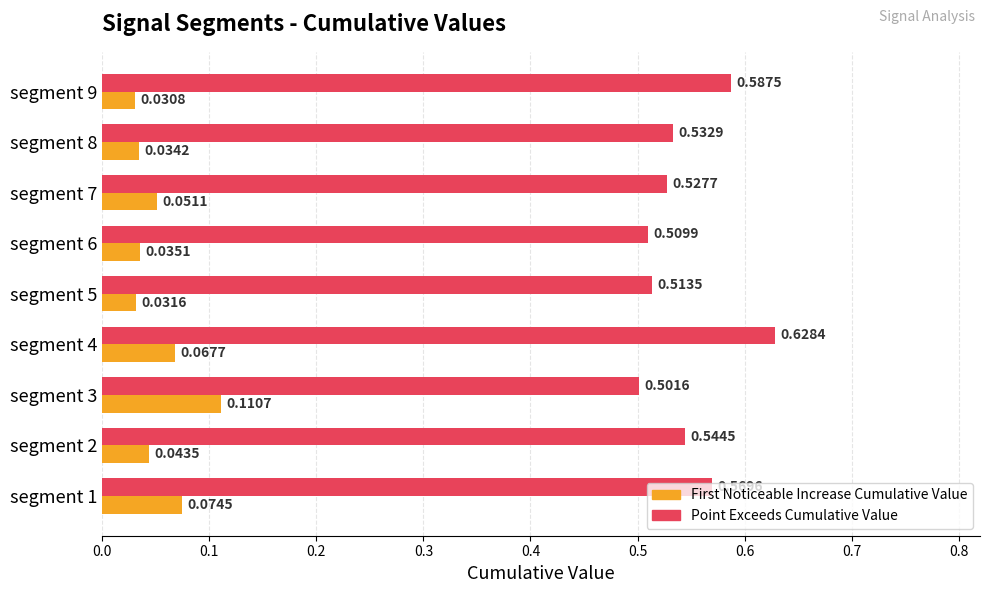

Which category has the highest value in the First Noticeable Increase Cumulative Value series?

segment 3